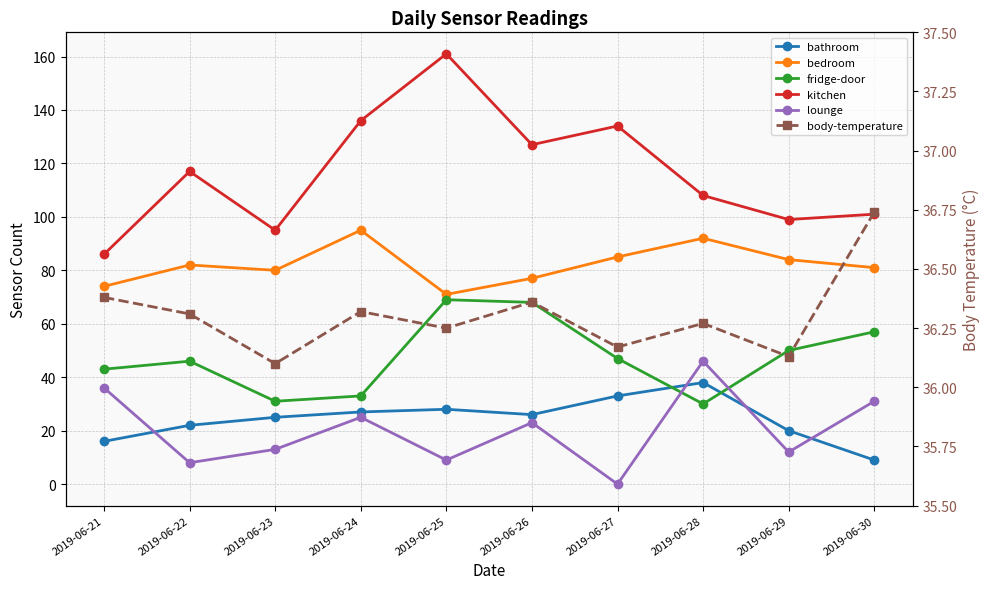

True or false: fridge-door has a value of 103.5 at 2019-06-25.

False